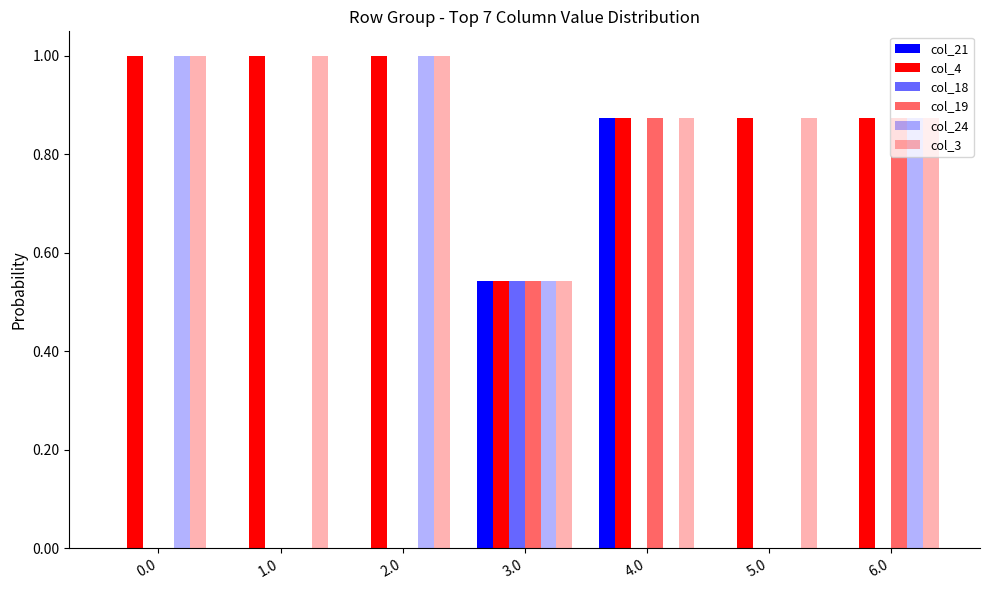

At which category is the sum across all series the highest?

4.0